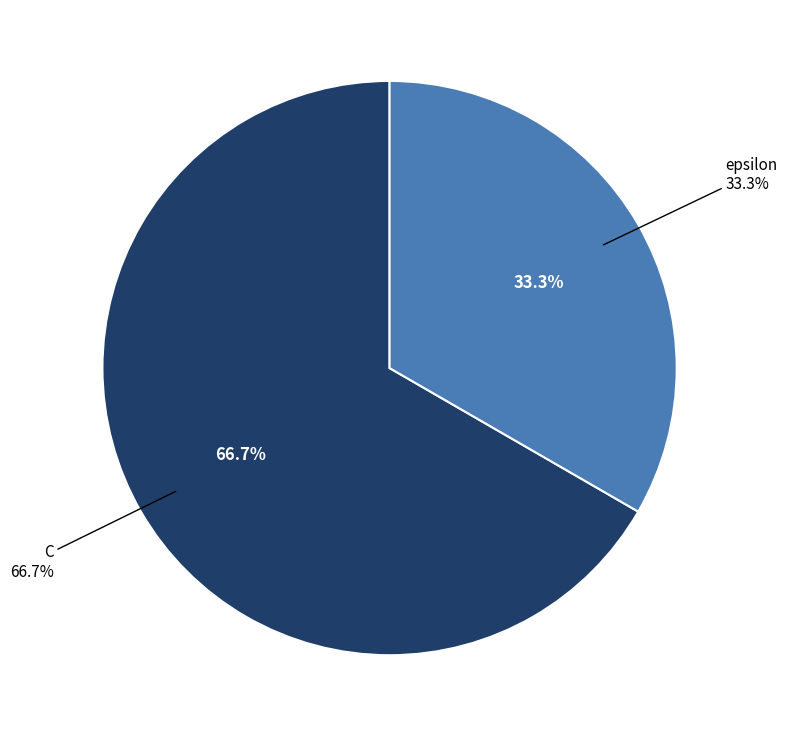

Which category has the biggest portion of the pie?

C